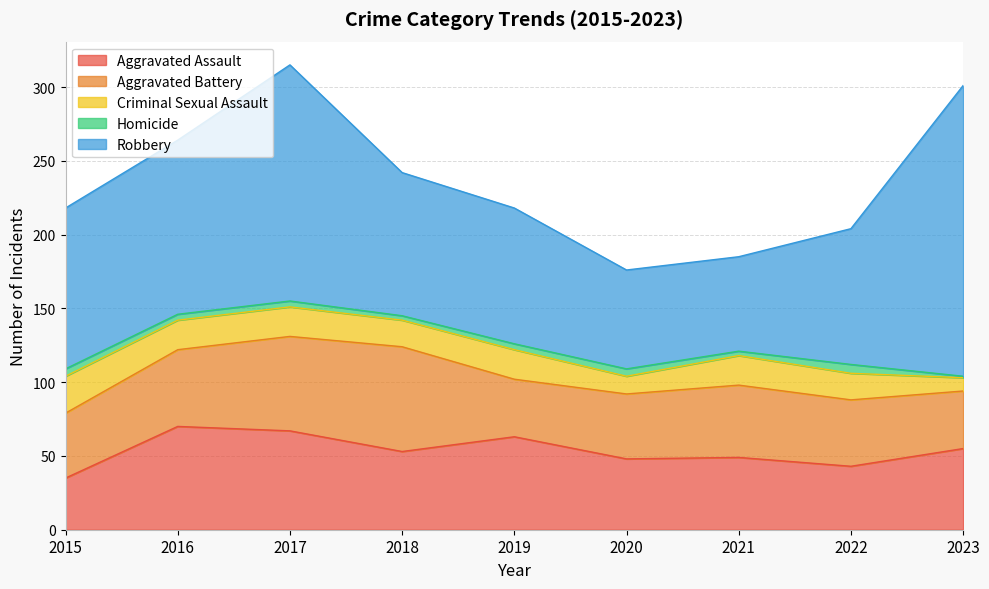

What is the value of the Aggravated Assault point at the 6th from the left?

48